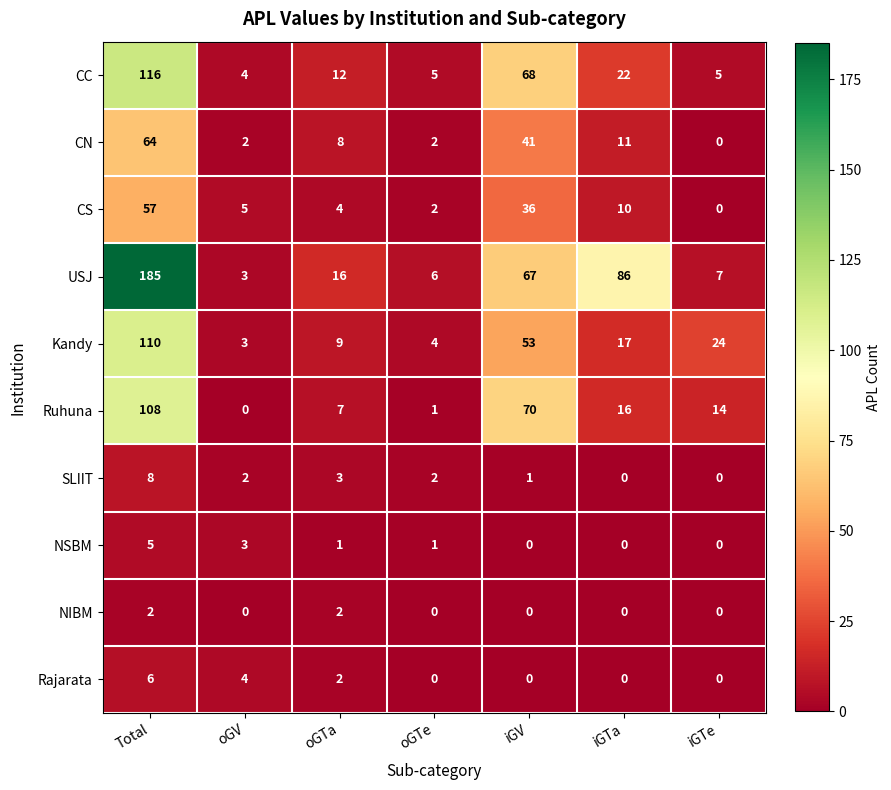

Rank the series by their maximum value, from highest to lowest.

USJ, CC, Kandy, Ruhuna, CN, CS, SLIIT, Rajarata, NSBM, NIBM